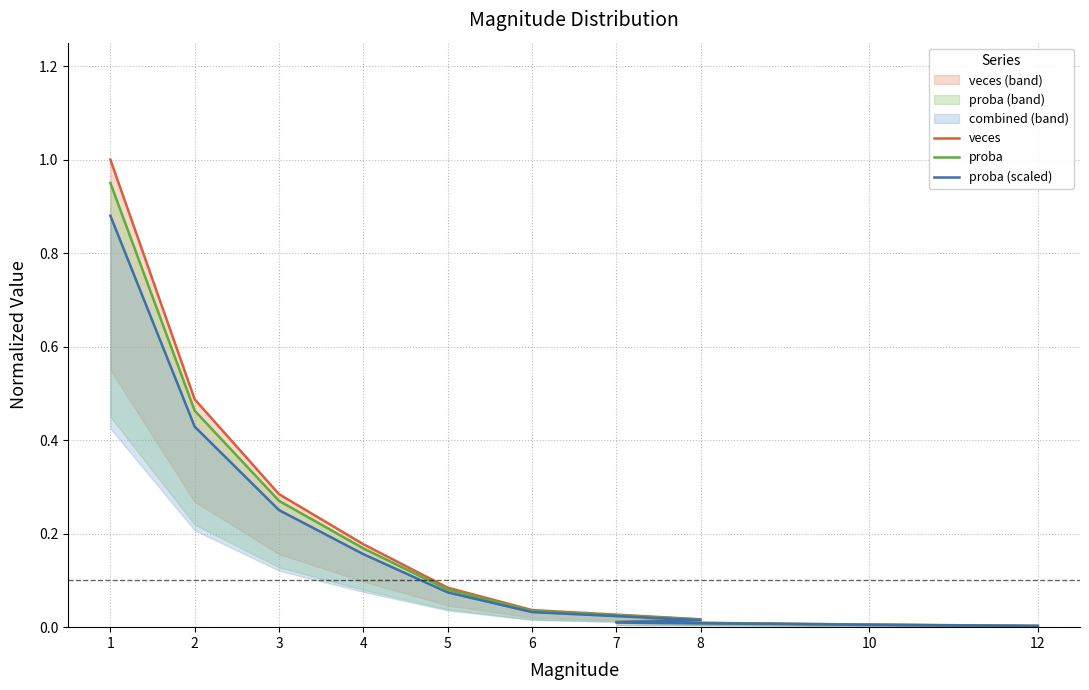

What is the total value across all series at 2?

1.4